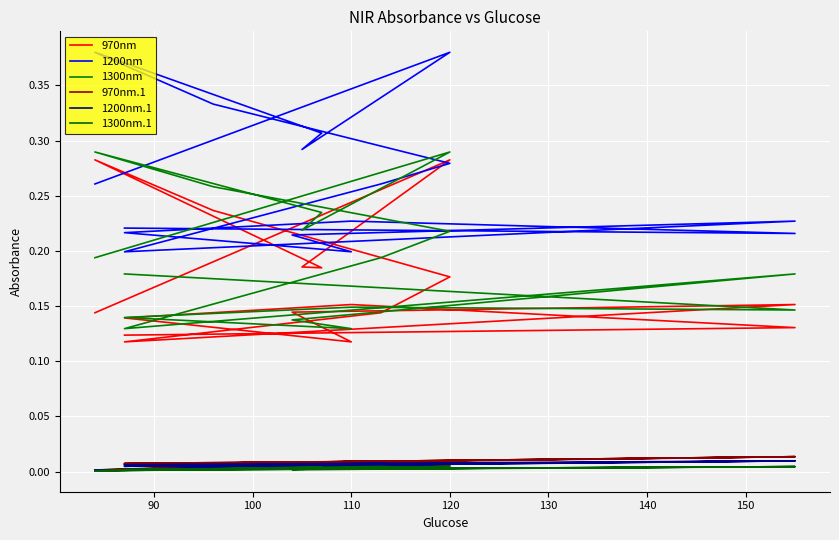

At 140, list the series in order from smallest to largest.

1300nm.1, 1200nm.1, 970nm.1, 970nm, 1300nm, 1200nm